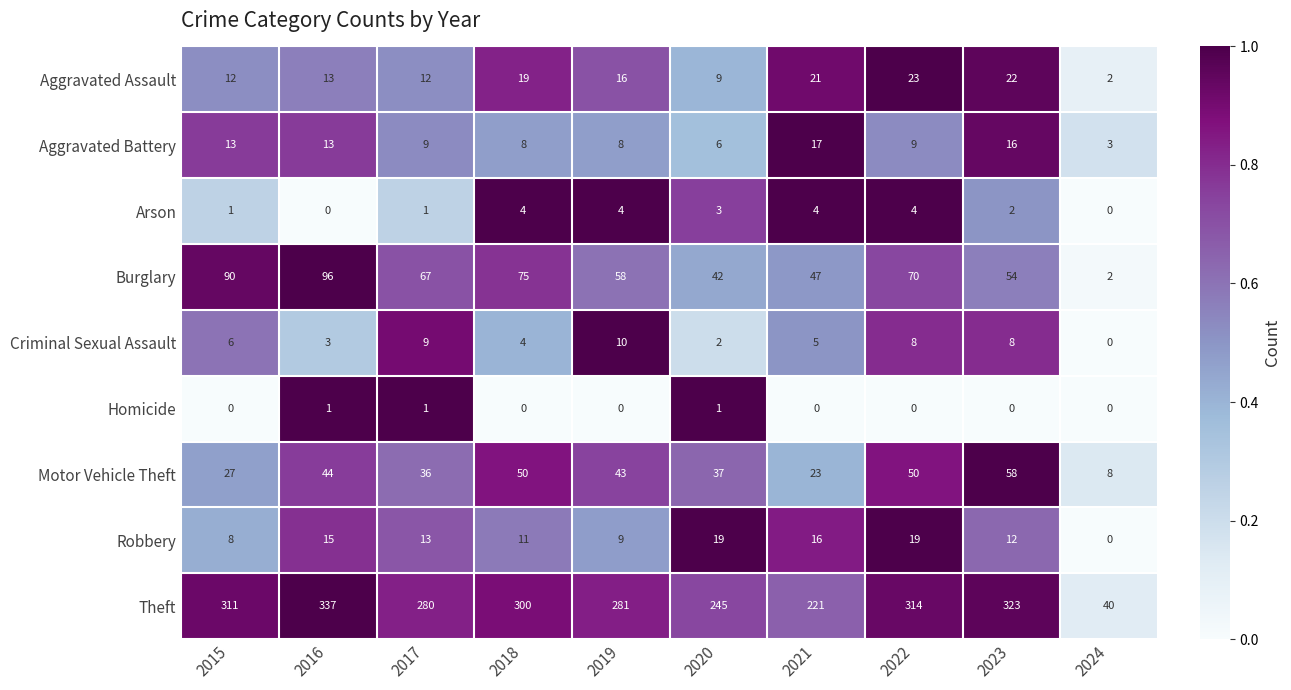

What is the approximate value of Robbery at 2017, to the nearest 5?

15